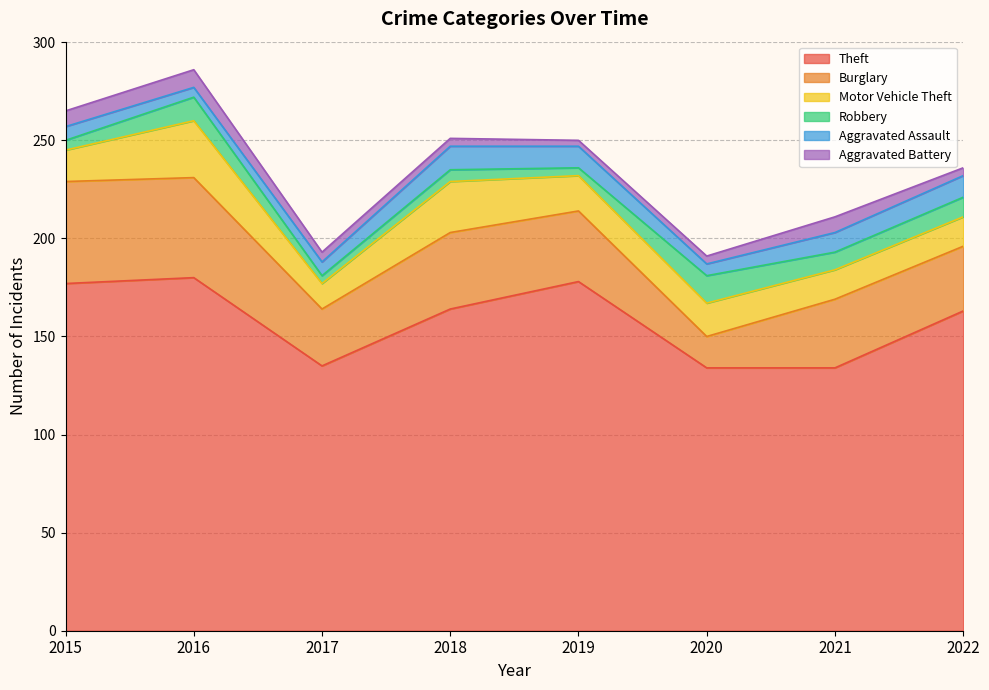

Is the value of Theft at 2017 greater than the value of Aggravated Assault at 2022?

Yes